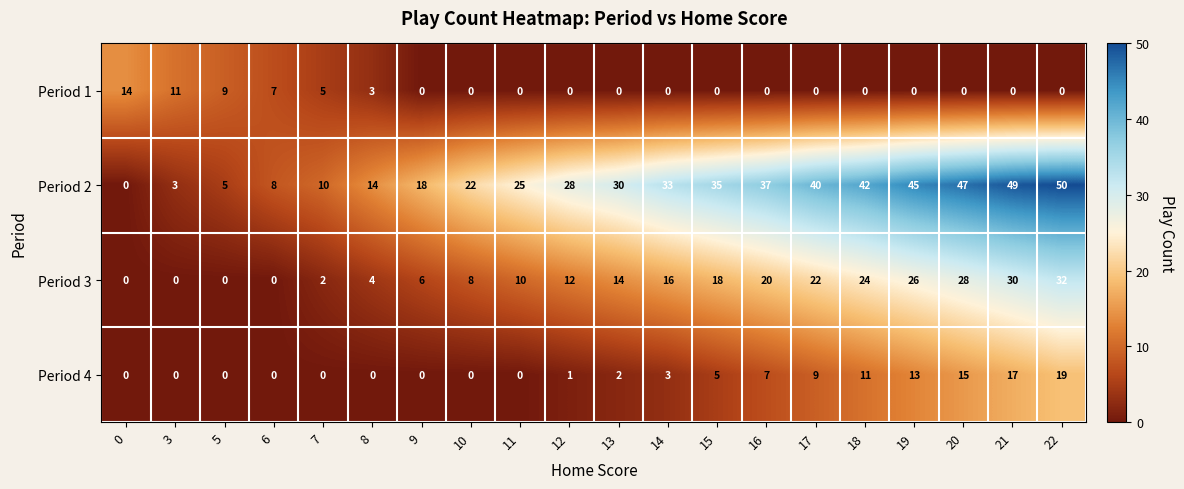

How many data points in Period 3 are less than 14?

10